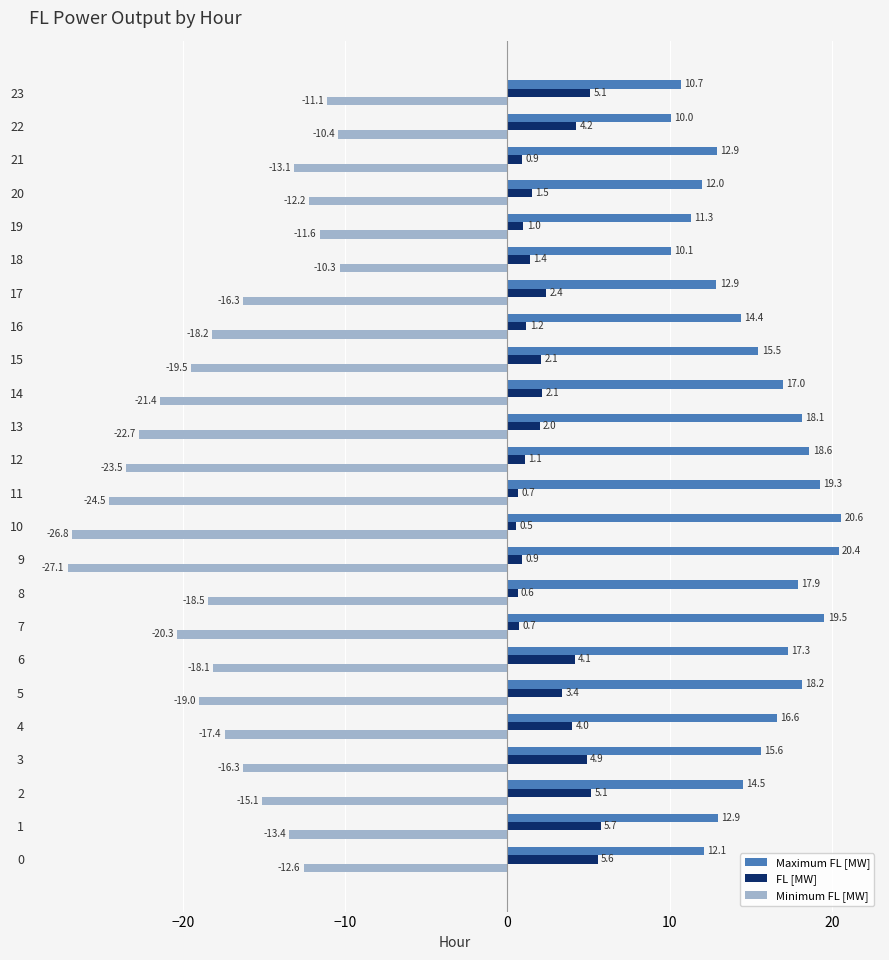

Which series has the largest range (max minus min)?

Minimum FL [MW]